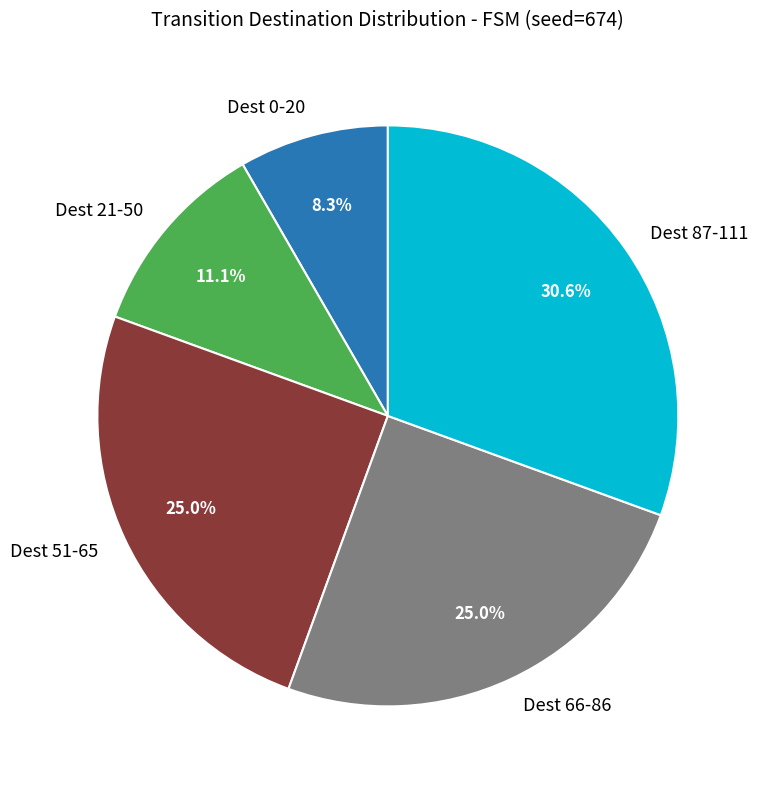

Does any single category account for the majority?

No